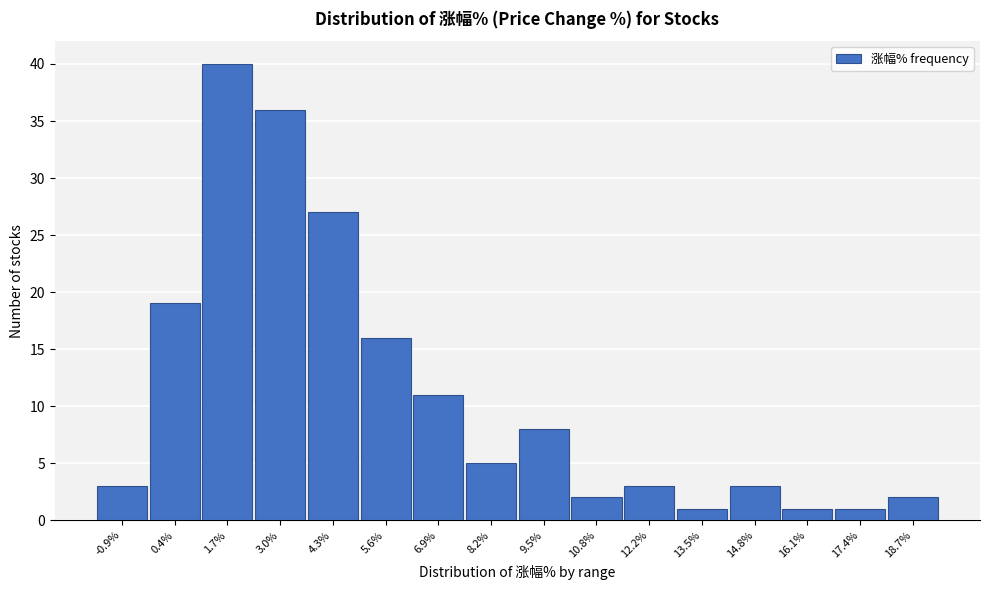

Reading left to right, extract all data points from this chart.

3	19	40	36	27	16	11	5	8	2	3	1	3	1	1	2